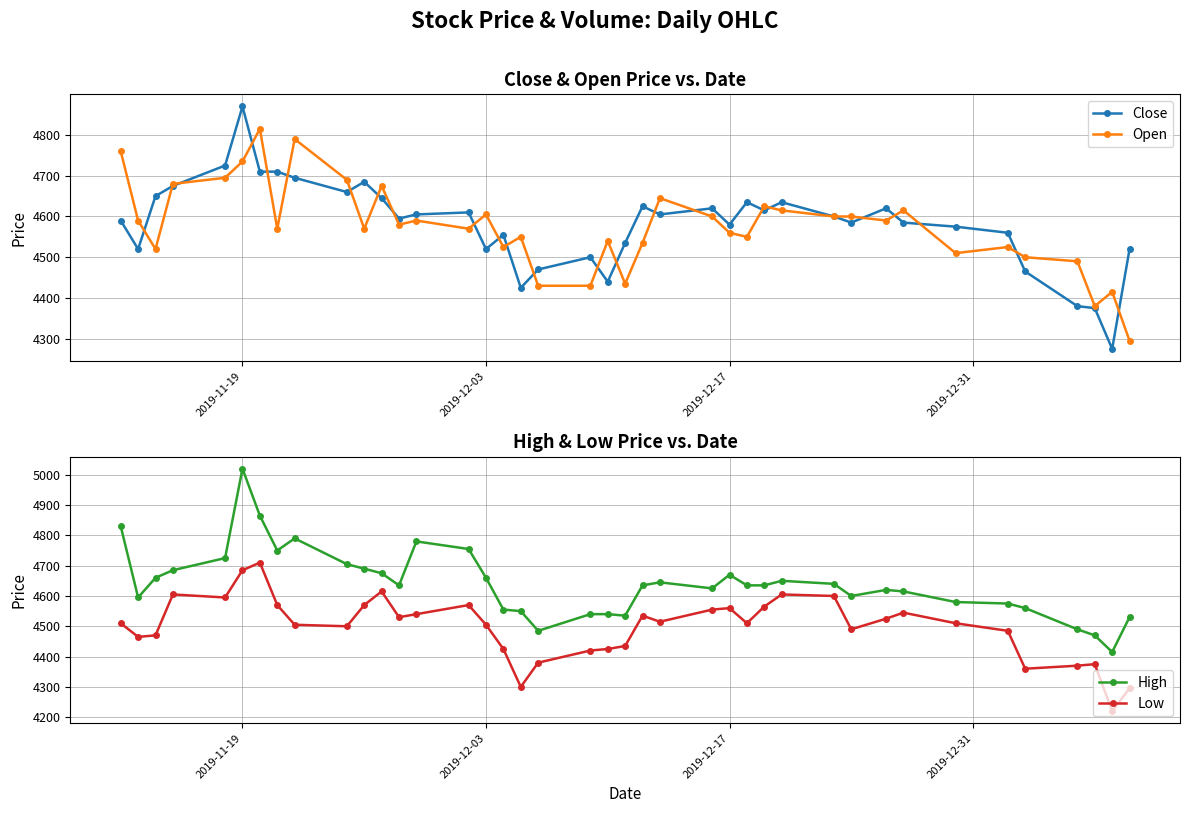

What is the maximum value for Low?

4710